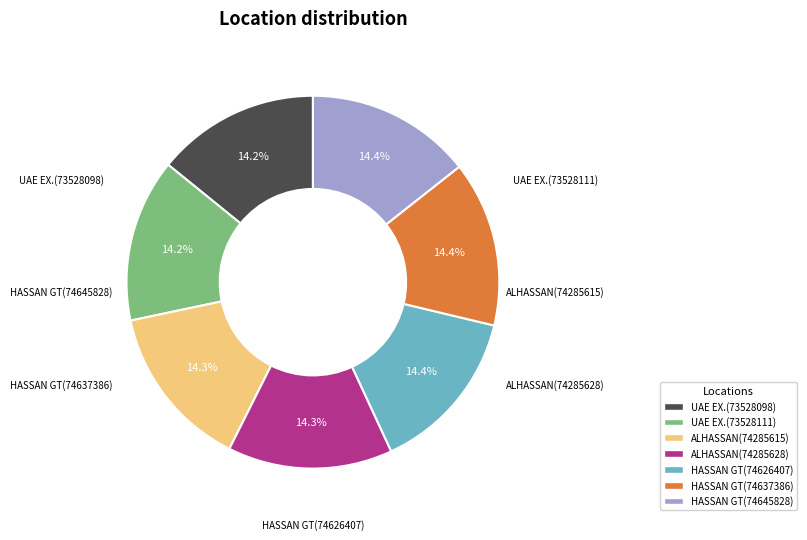

Is there any slice that represents more than half of the pie?

No